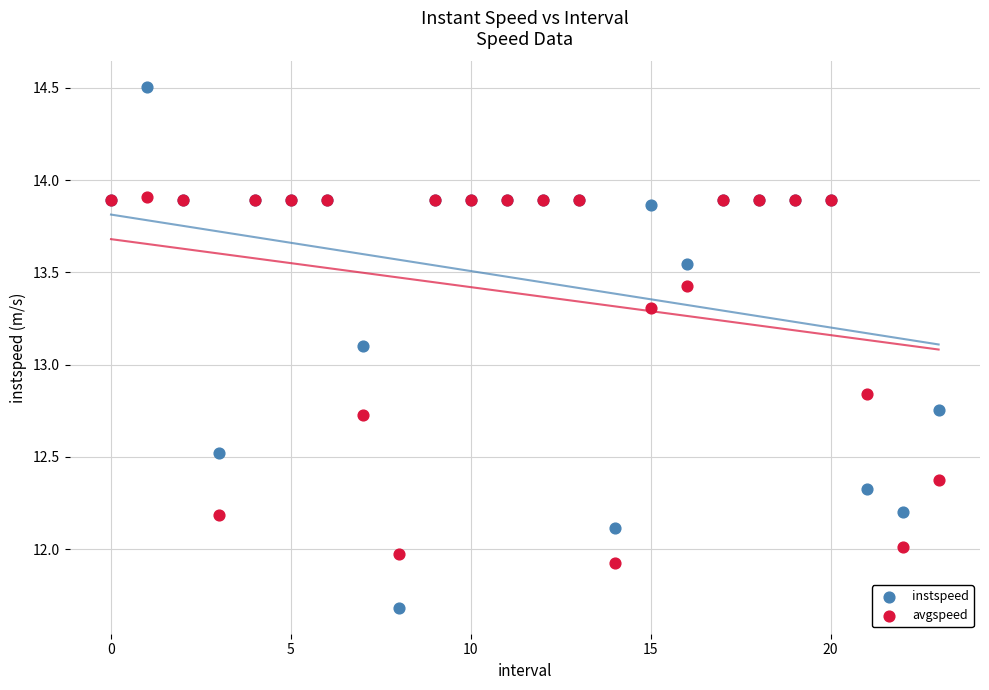

What are all the series names shown in the legend?

instspeed, avgspeed